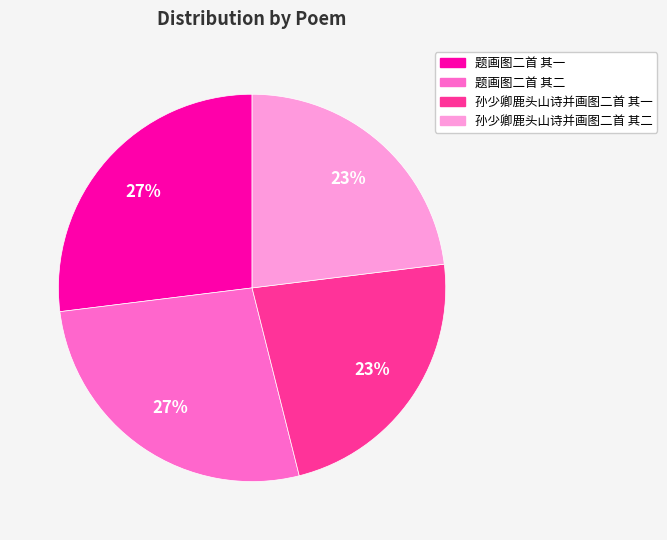

To the nearest percent, what percentage of the pie is 题画图二首 其一?

27%